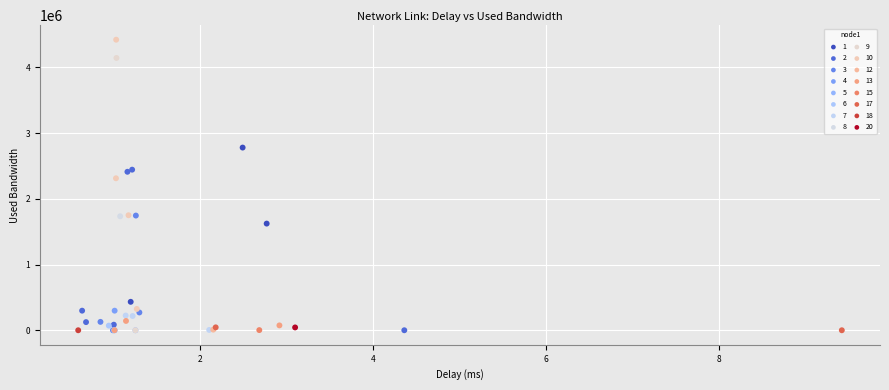

What are all the series names shown in the legend?

1, 2, 3, 4, 5, 6, 7, 8, 9, 10, 12, 13, 15, 17, 18, 20